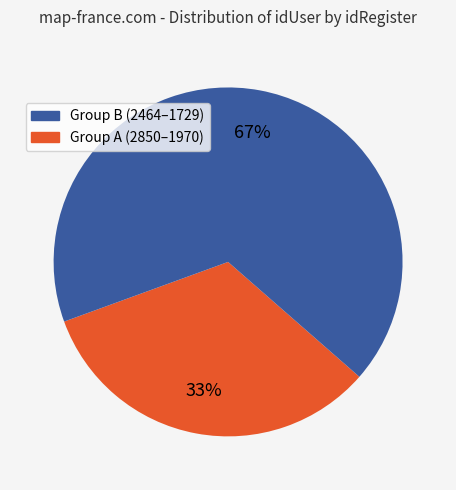

How many segments does this pie chart have?

2